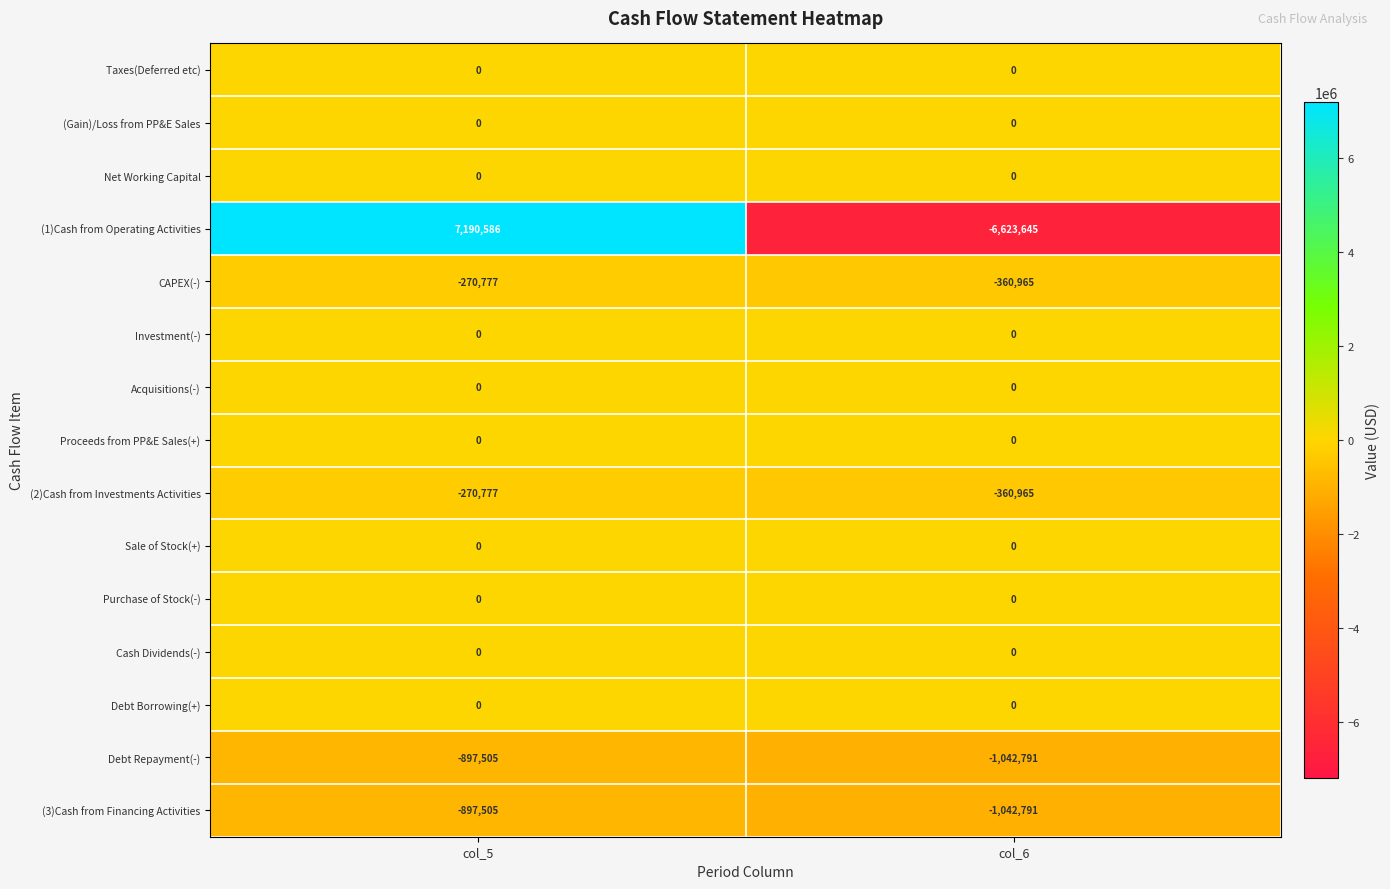

Which series has the largest range (max minus min)?

(1)Cash from Operating Activities